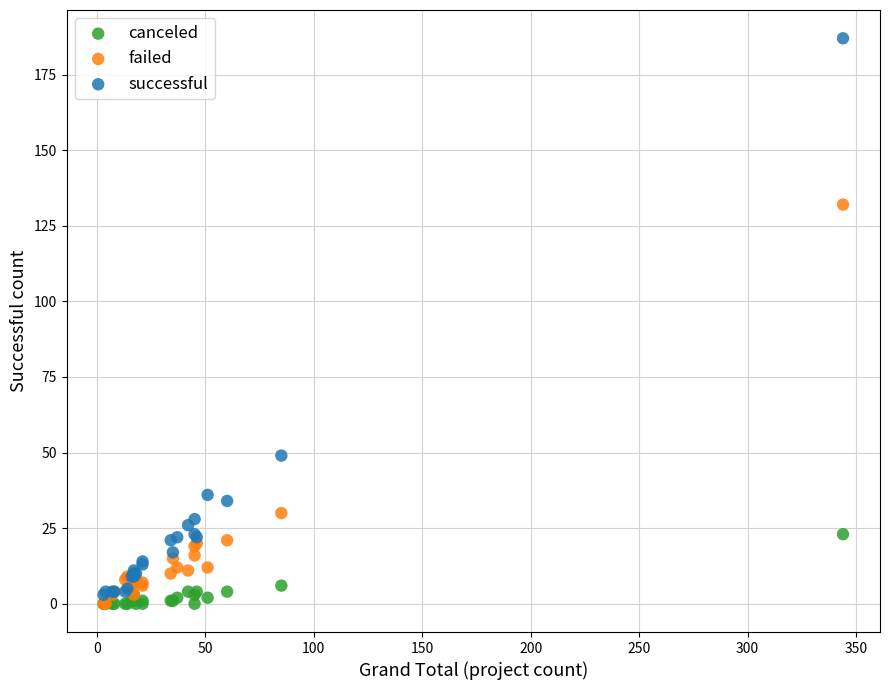

Across all series, what Y value is closest to 93?

132